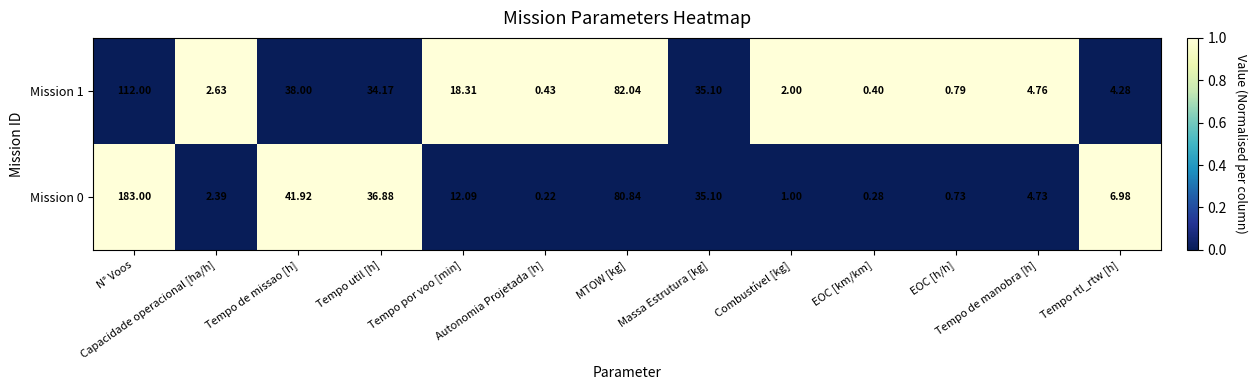

Which series has the largest total across all categories?

Mission 0